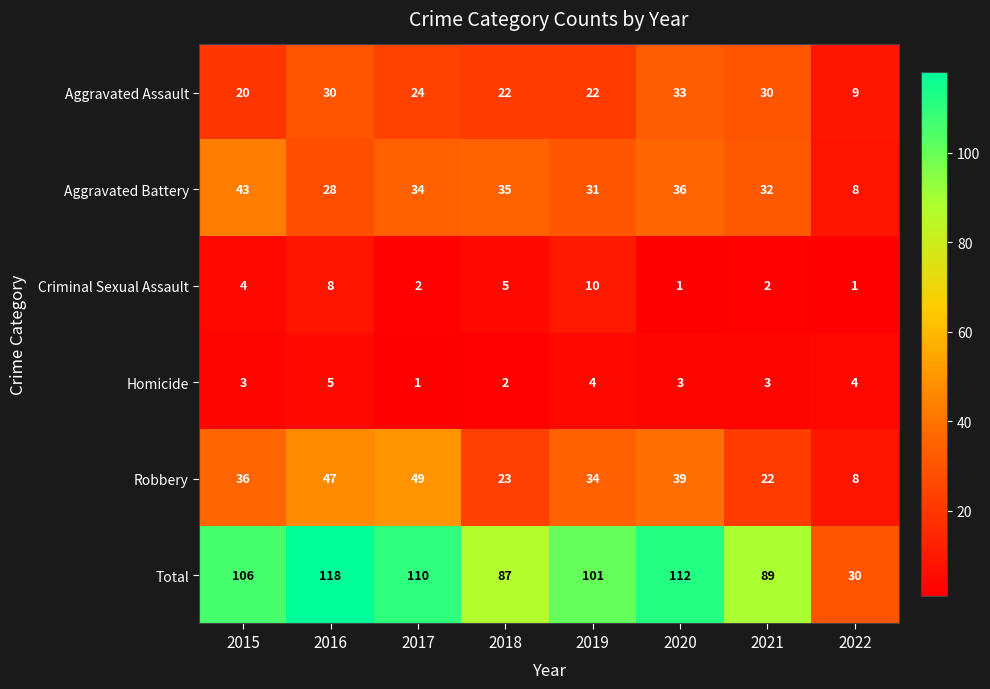

At how many categories does at least one series exceed 22?

8